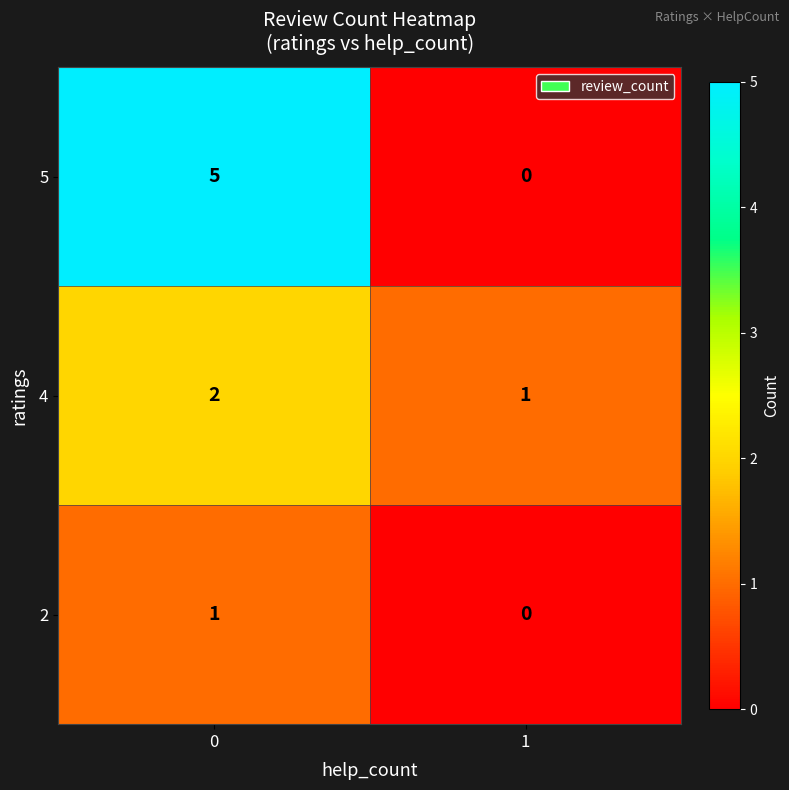

What is the difference between the maximum and minimum values in the 5 series?

5